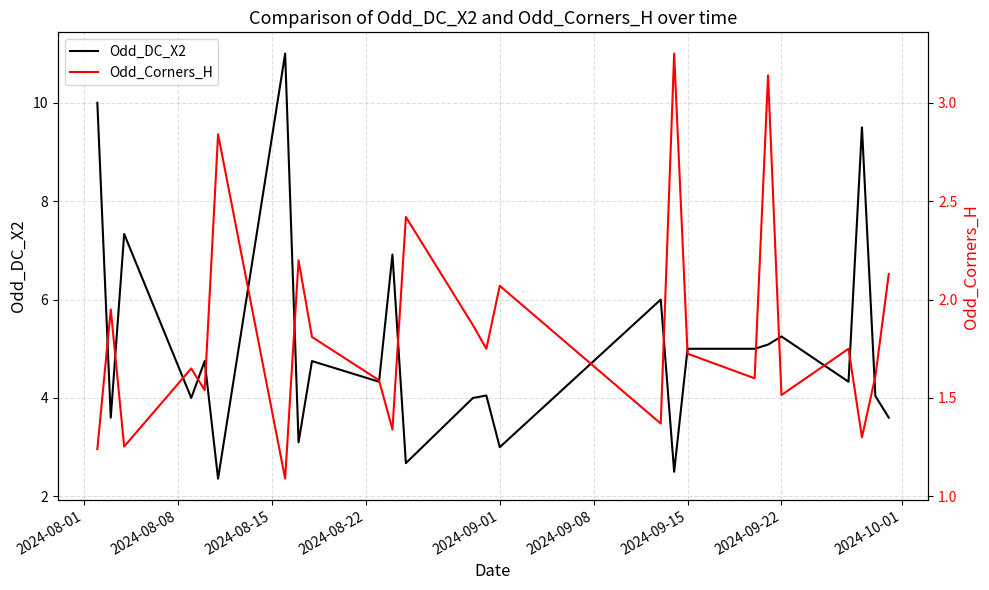

The value of Odd_DC_X2 at 24 is 2.1. True or false?

False